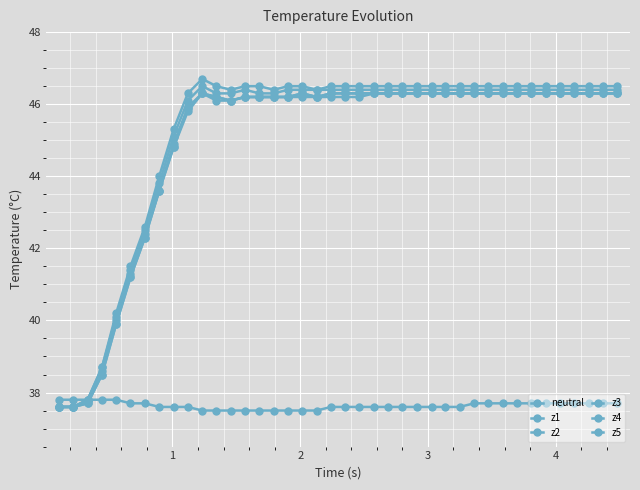

How many categories are shown in the chart?

40